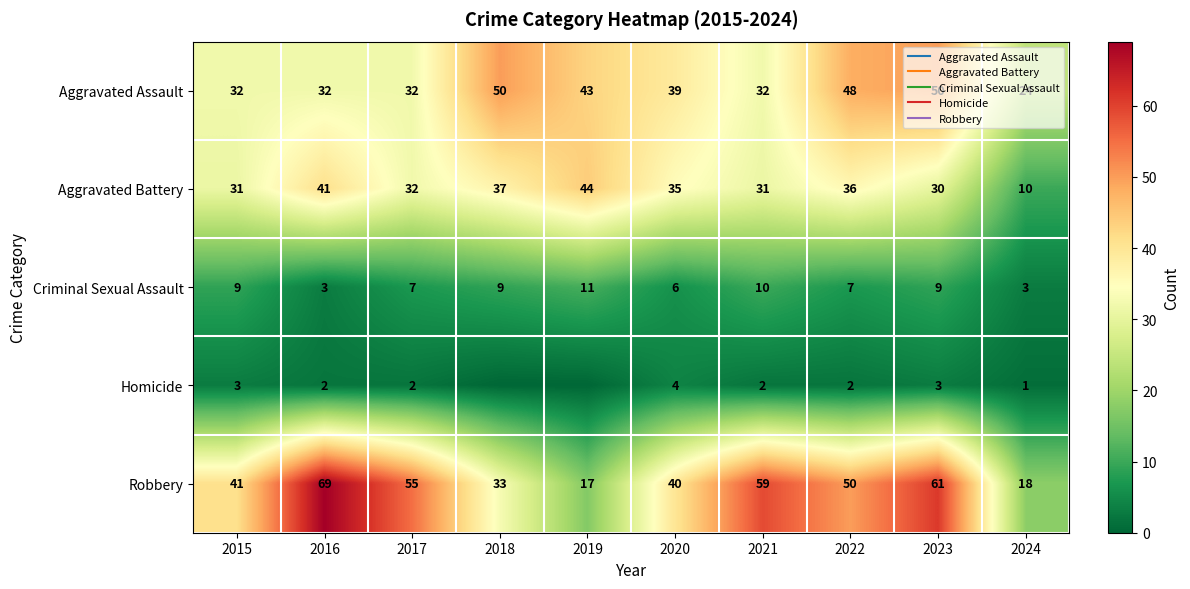

Where does the Criminal Sexual Assault series first go above 9?

2019